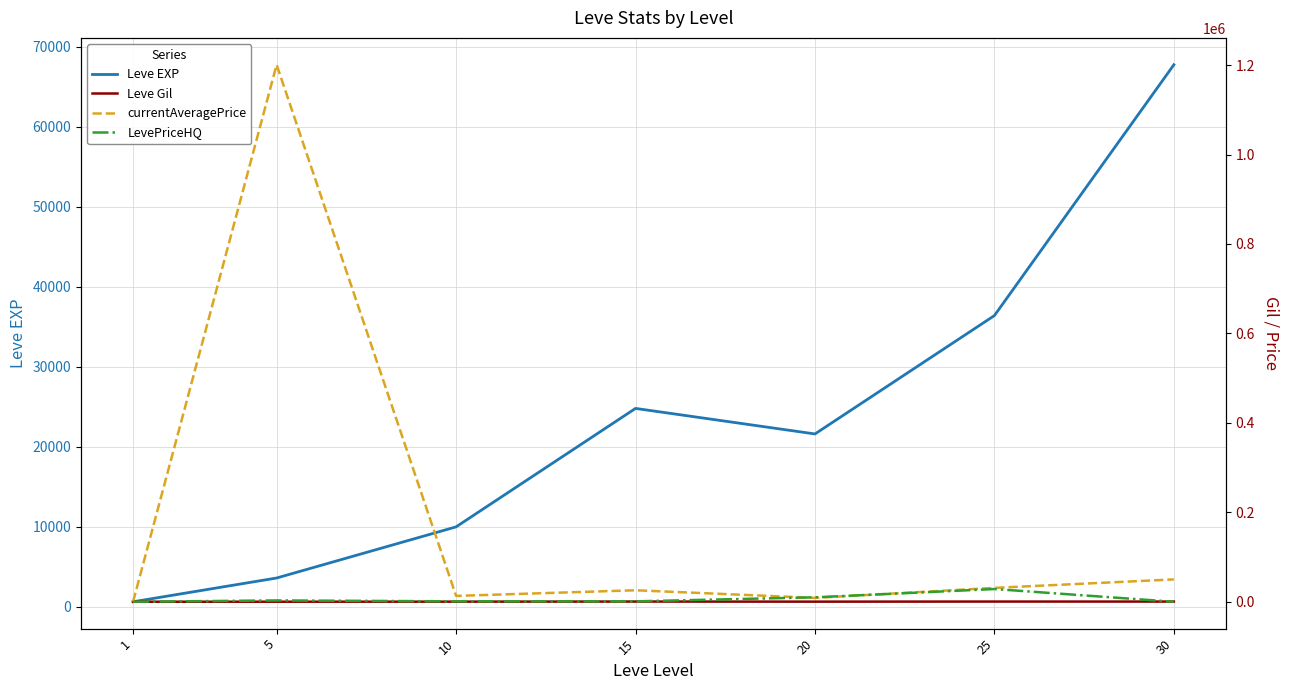

At how many categories does at least one series exceed 313475?

1